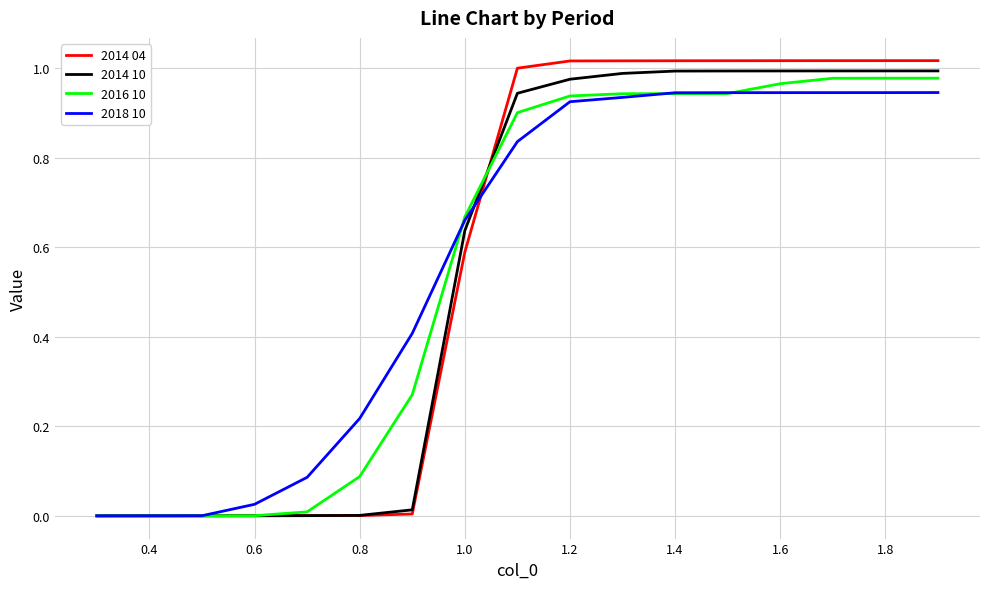

Does the chart have visible grid lines?

Yes